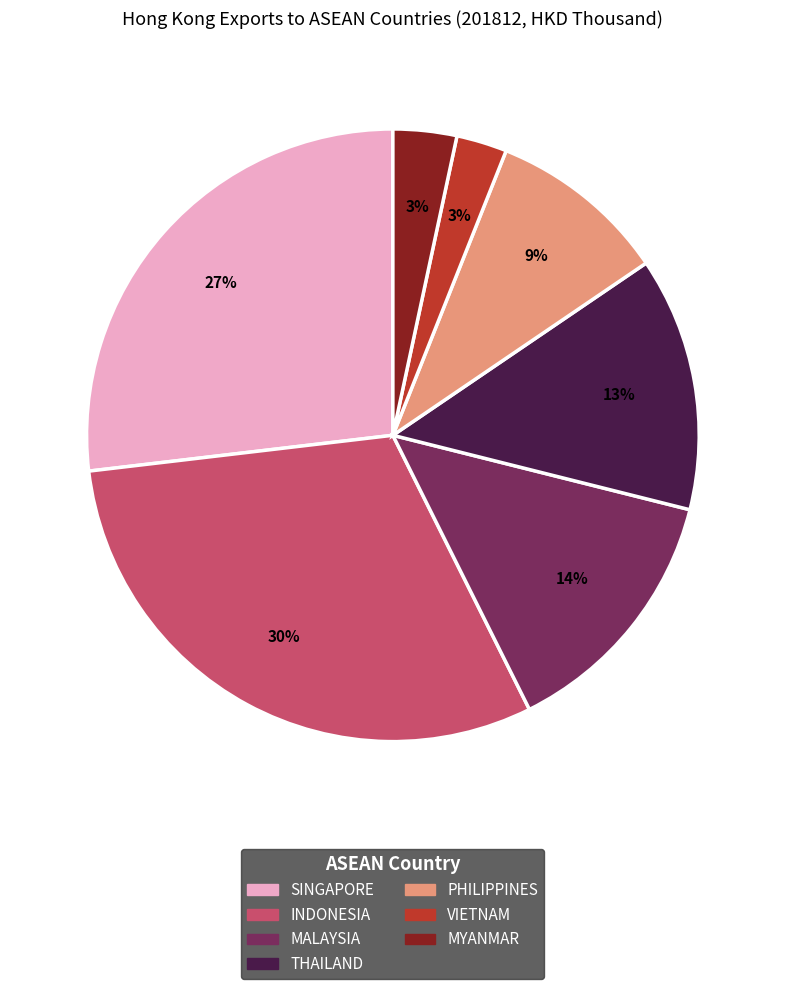

Which category has the biggest portion of the pie?

INDONESIA